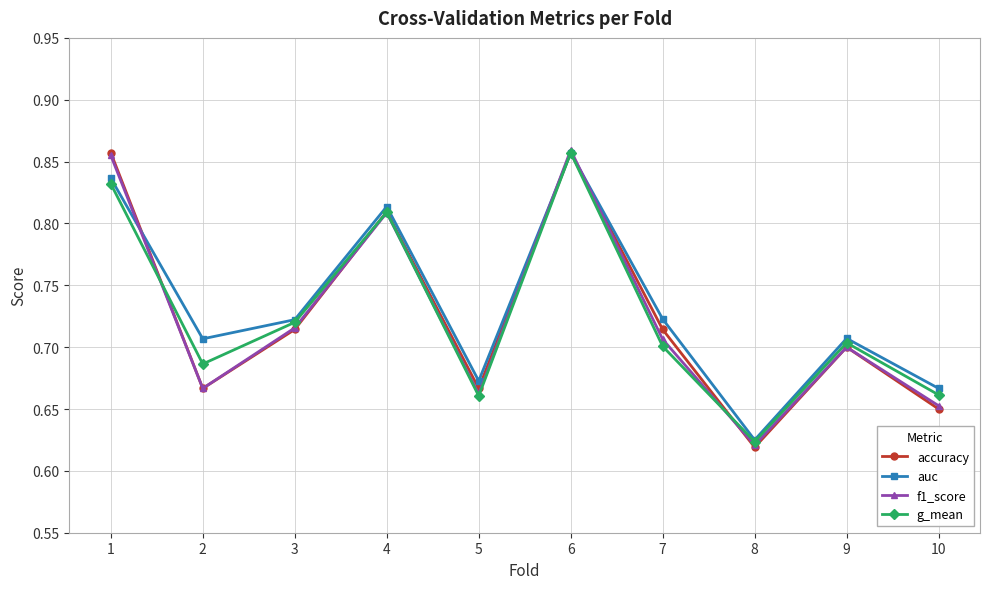

Which series has the largest total across all categories?

auc